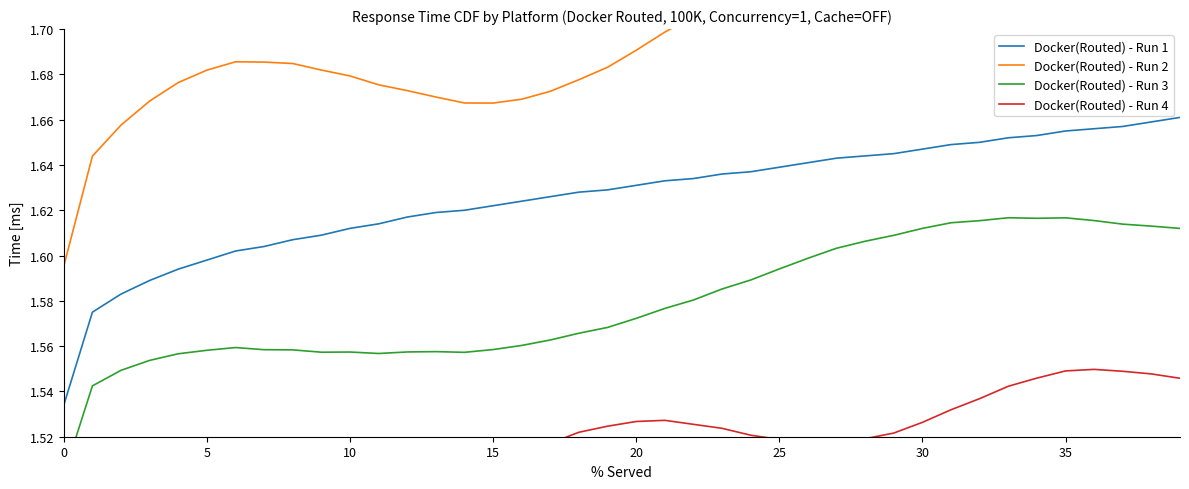

Rank the series by their maximum value, from lowest to highest.

Docker(Routed) - Run 4, Docker(Routed) - Run 3, Docker(Routed) - Run 1, Docker(Routed) - Run 2